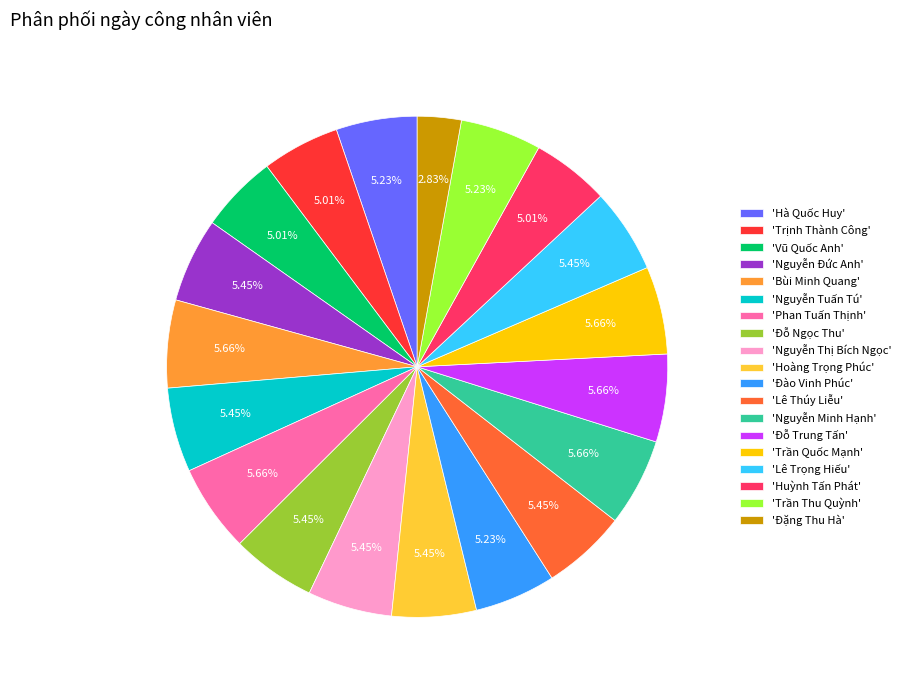

Do 'Trần Thu Quỳnh' and 'Bùi Minh Quang' together represent more than half of the pie?

No